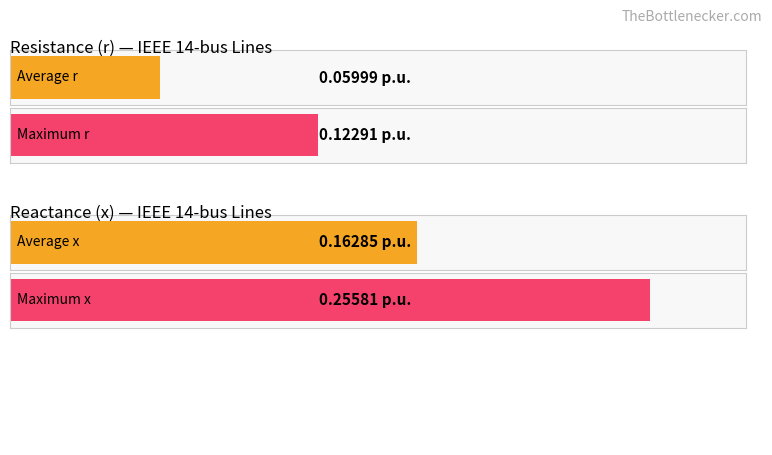

List the series in order of their peak value, highest first.

x, r